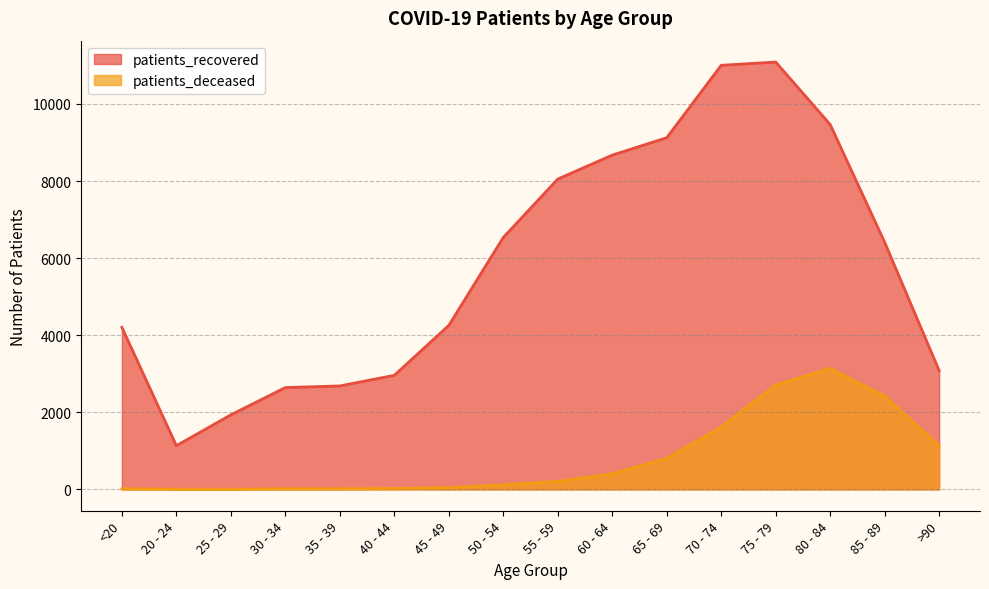

At how many categories does at least one series exceed 3898?

10